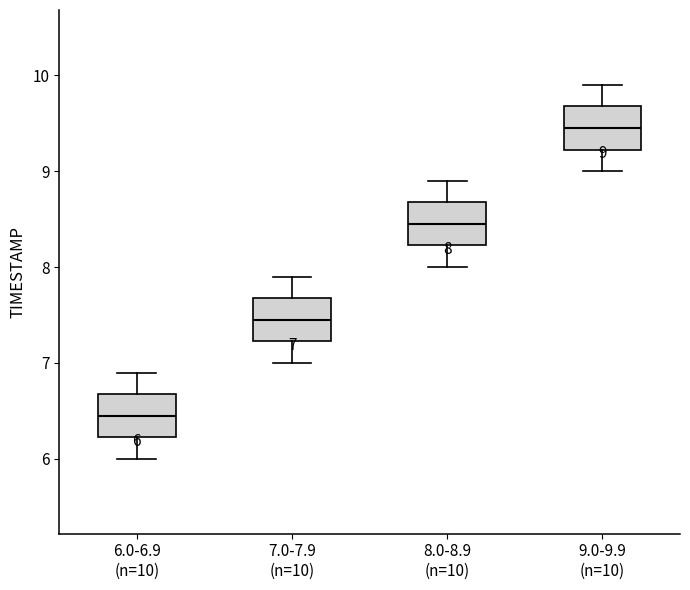

Which box has the lowest median line?

6.0-6.9 (n=10)